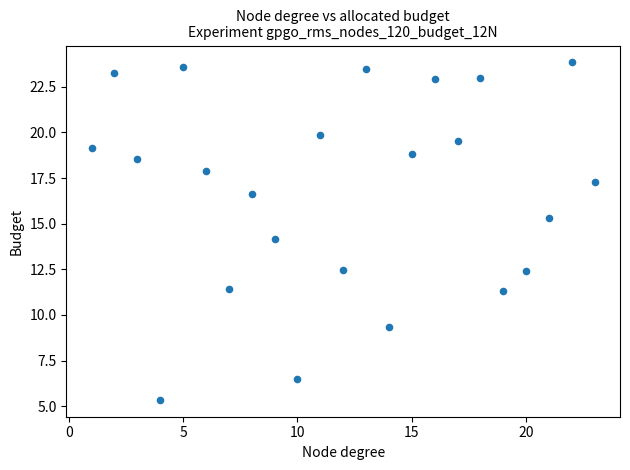

What is the range of Y values (max minus min)?

18.5